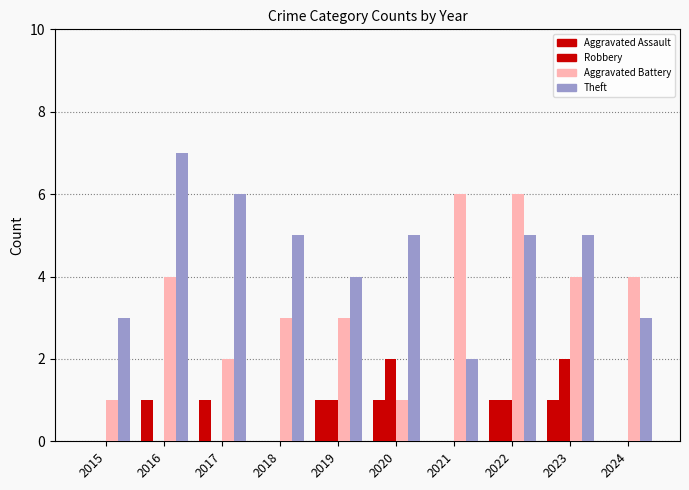

The value of Aggravated Assault at 2015 is 0. True or false?

True